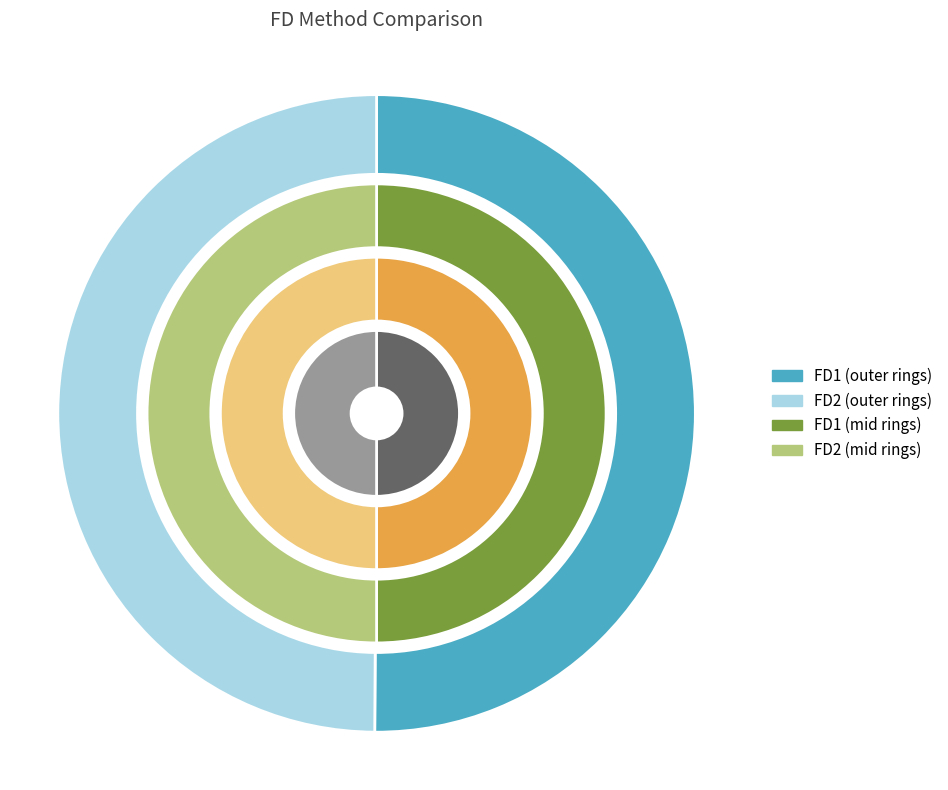

Is it true that FD2 is 50% of the pie?

True